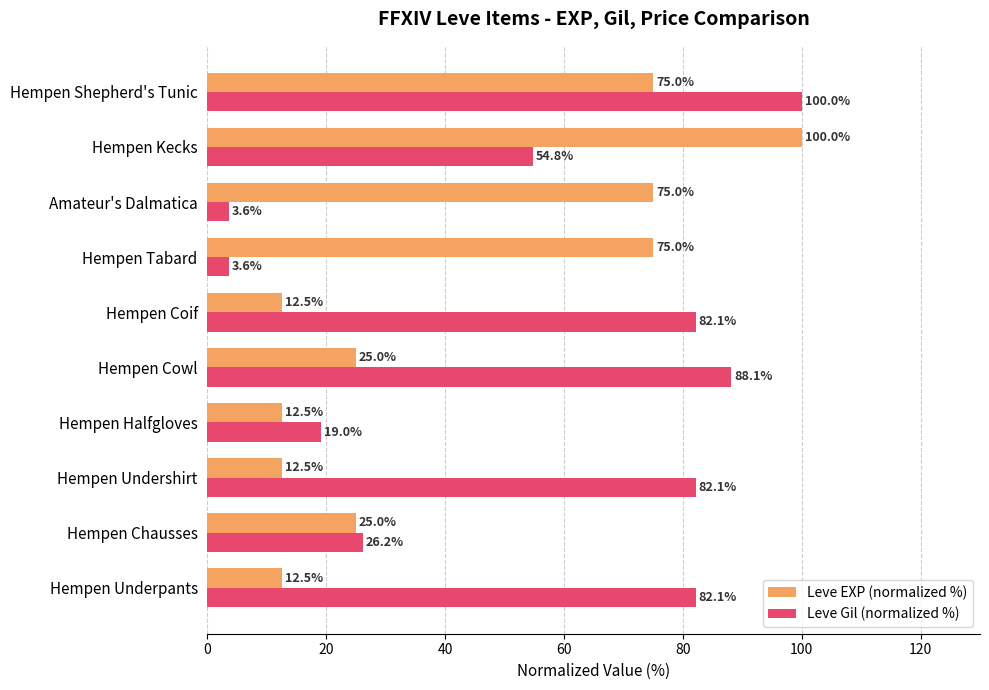

What is the maximum value shown in the chart?

100.0